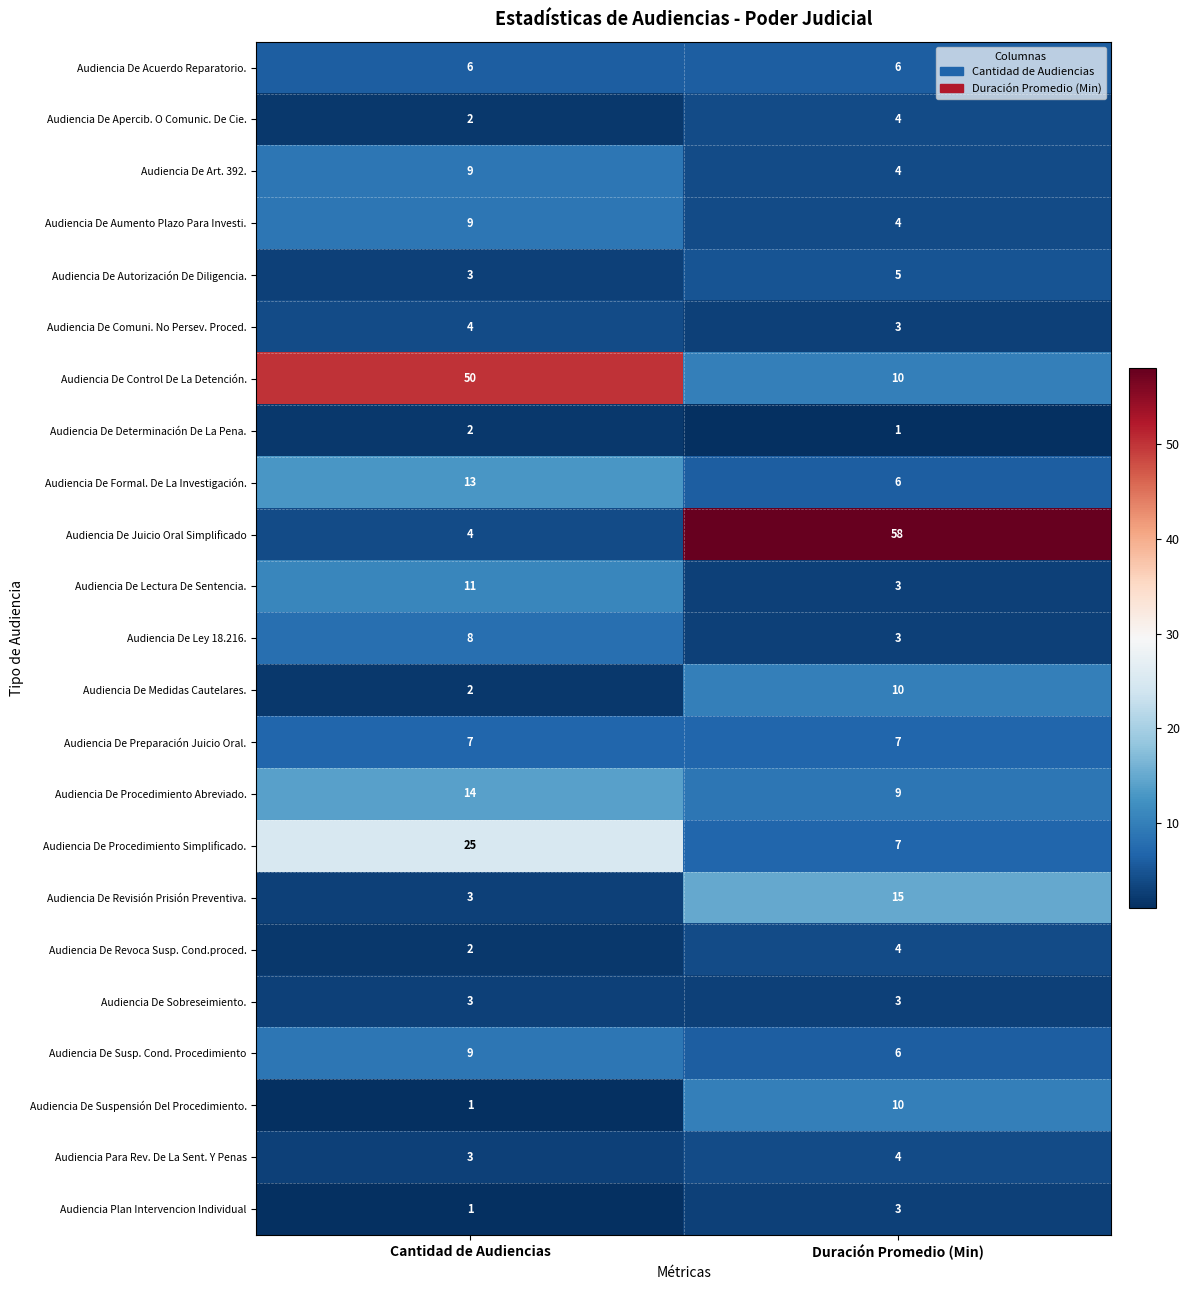

What is the sum of all Audiencia De Control De La Detención. values?

60